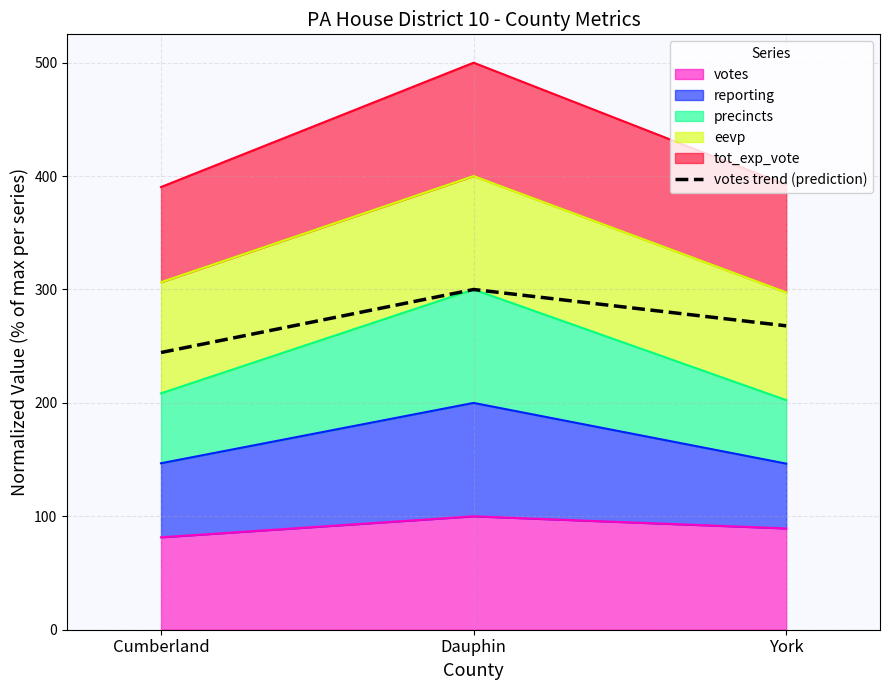

At which label does the data first exceed 267?

Dauphin